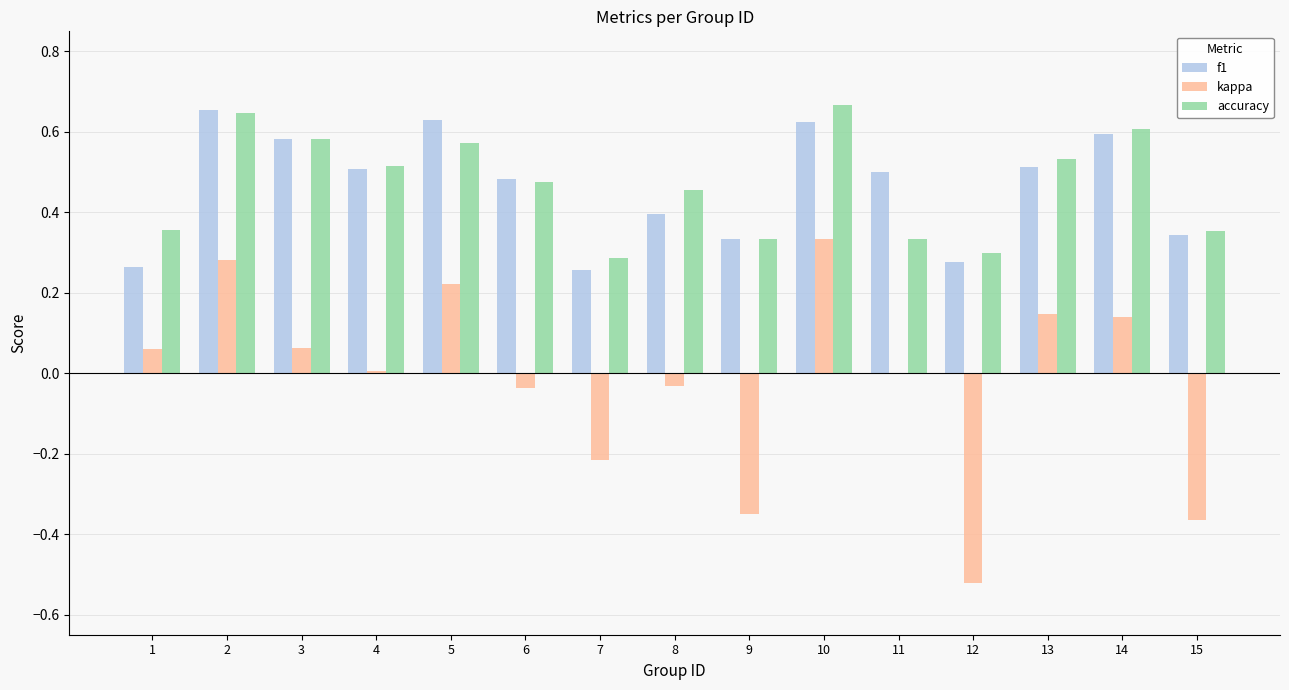

What is the total value across all series at 10?

1.6